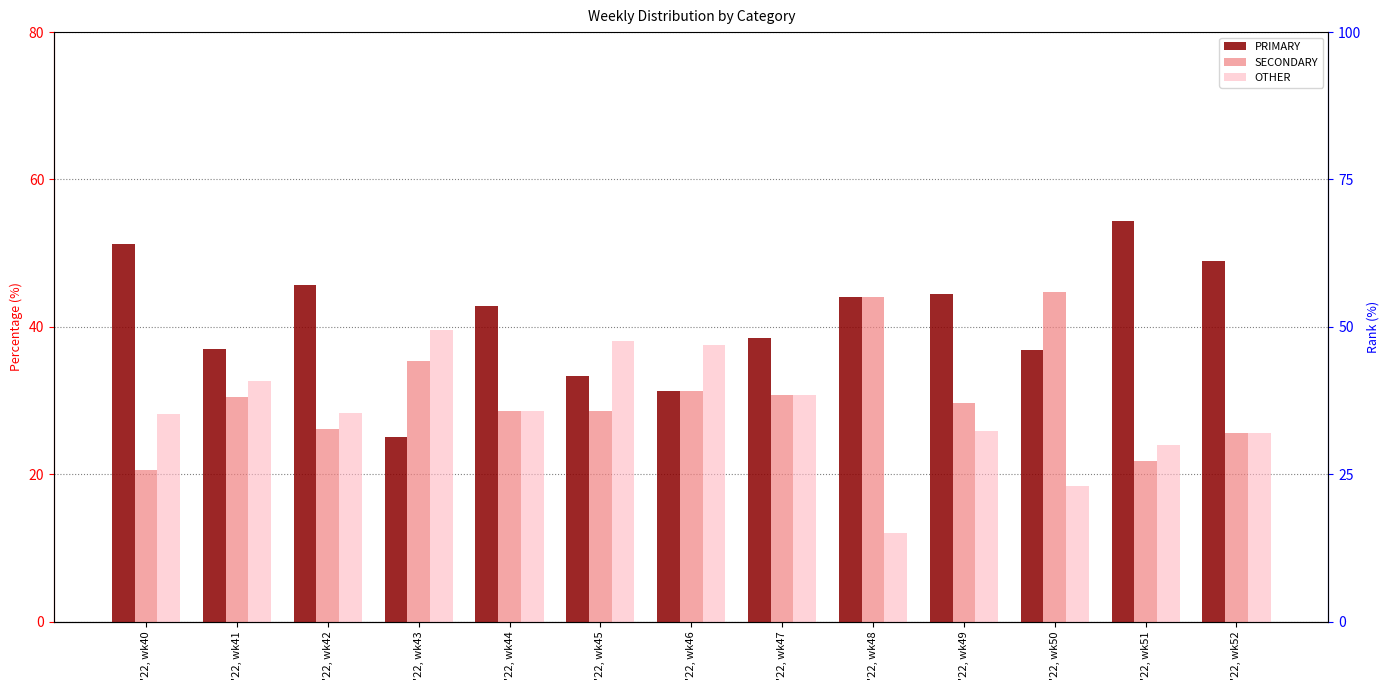

What is the maximum value shown in the chart?

54.3